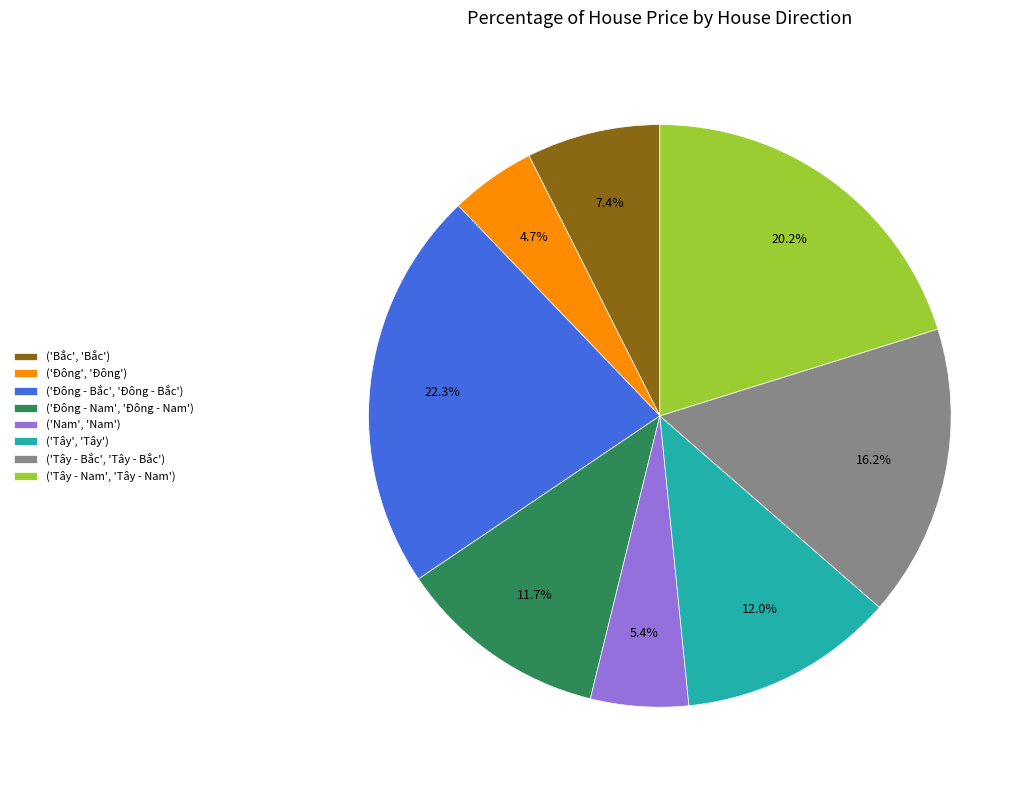

Which category has the smallest portion of the pie?

('Đông', 'Đông')